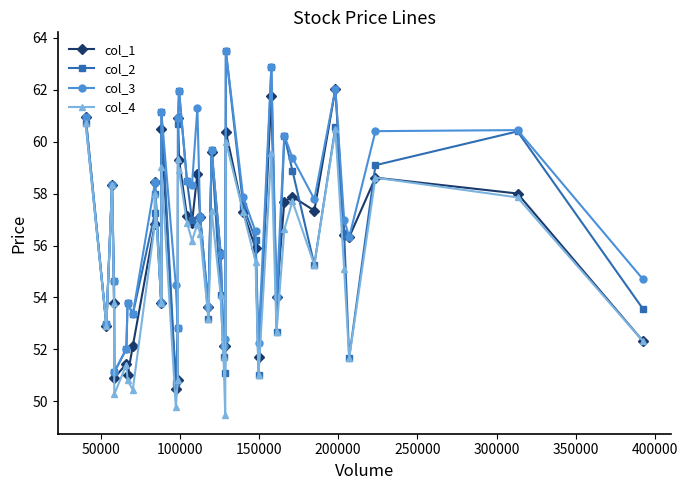

What are all the series names shown in the legend?

col_1, col_2, col_3, col_4